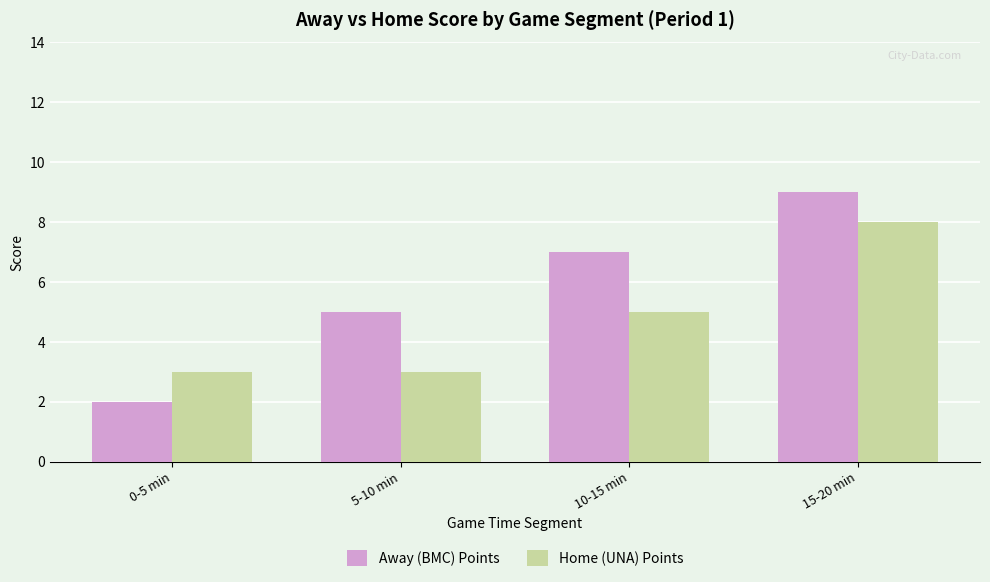

How many groups of bars are there?

4